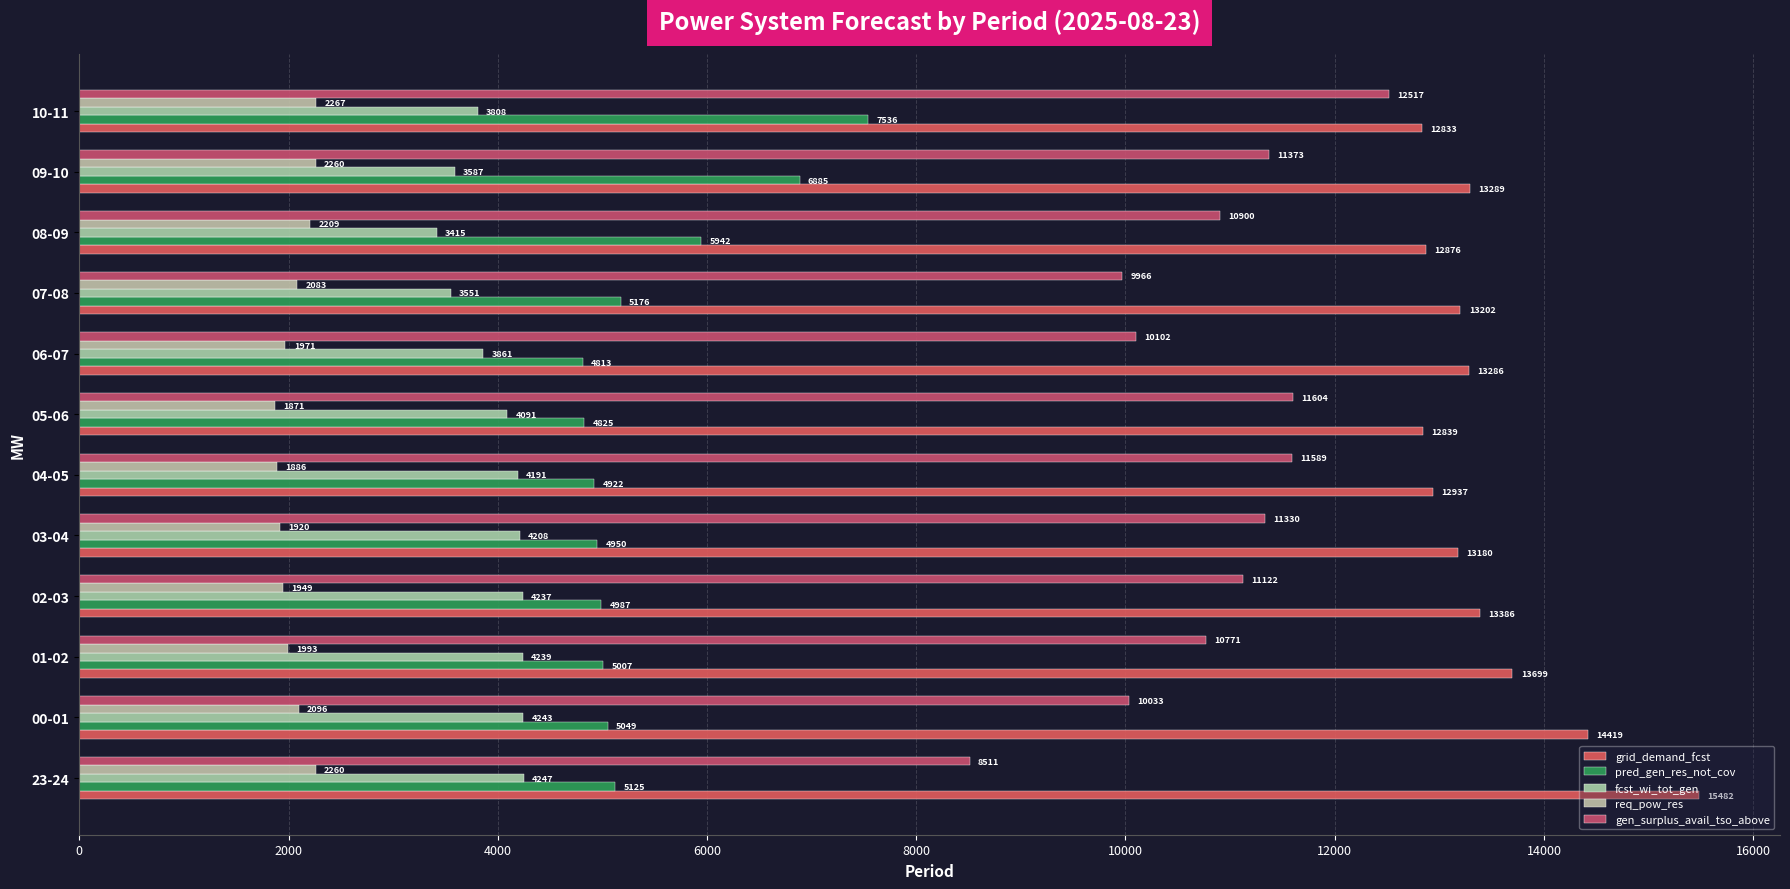

What is the maximum value for req_pow_res?

2267